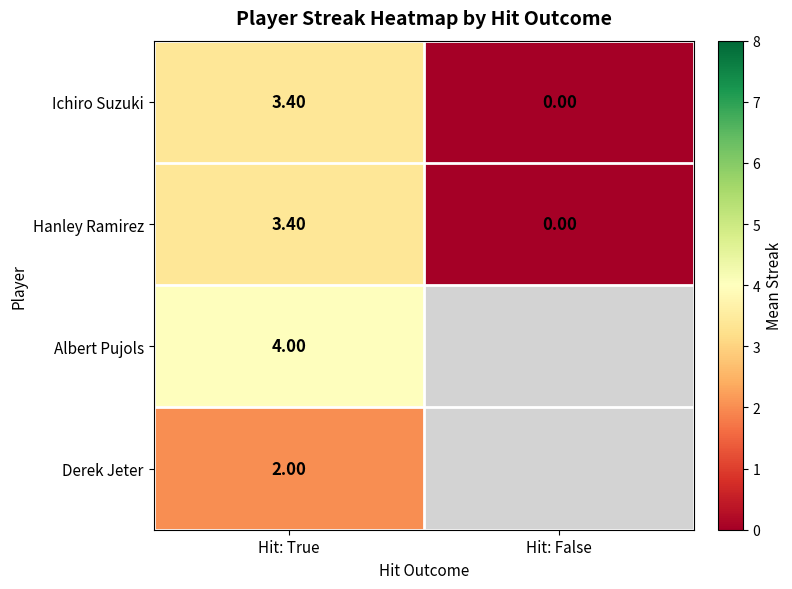

At which category is the sum across all series the highest?

Hit: True